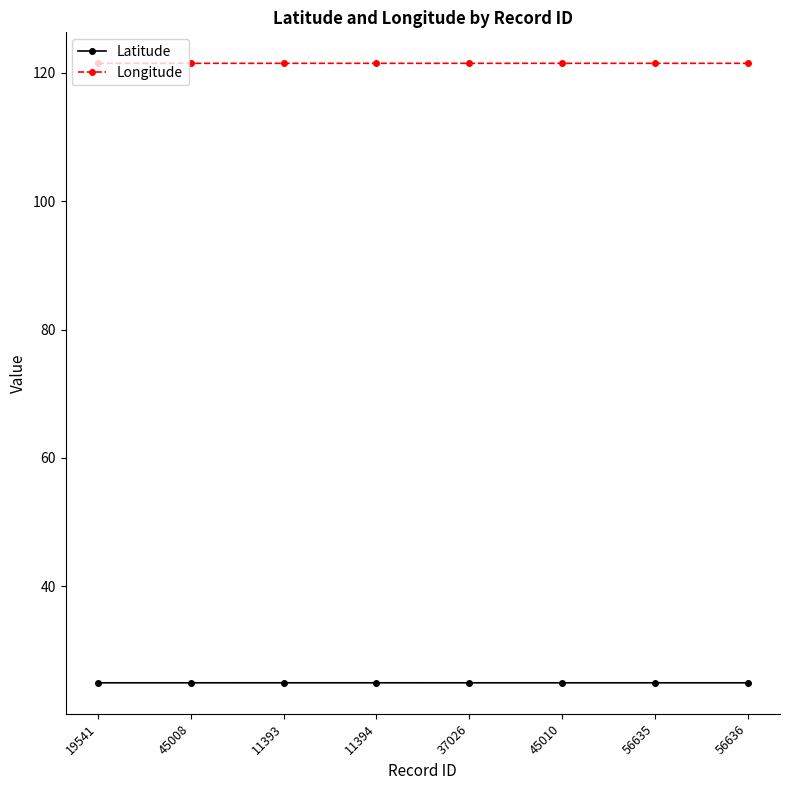

Reading left to right, transcribe all the data shown in this chart.

Latitude: 25.0	25.0	25.0	25.0	25.0	25.0	25.0	25.0
Longitude: 121.4	121.4	121.4	121.4	121.4	121.4	121.4	121.4